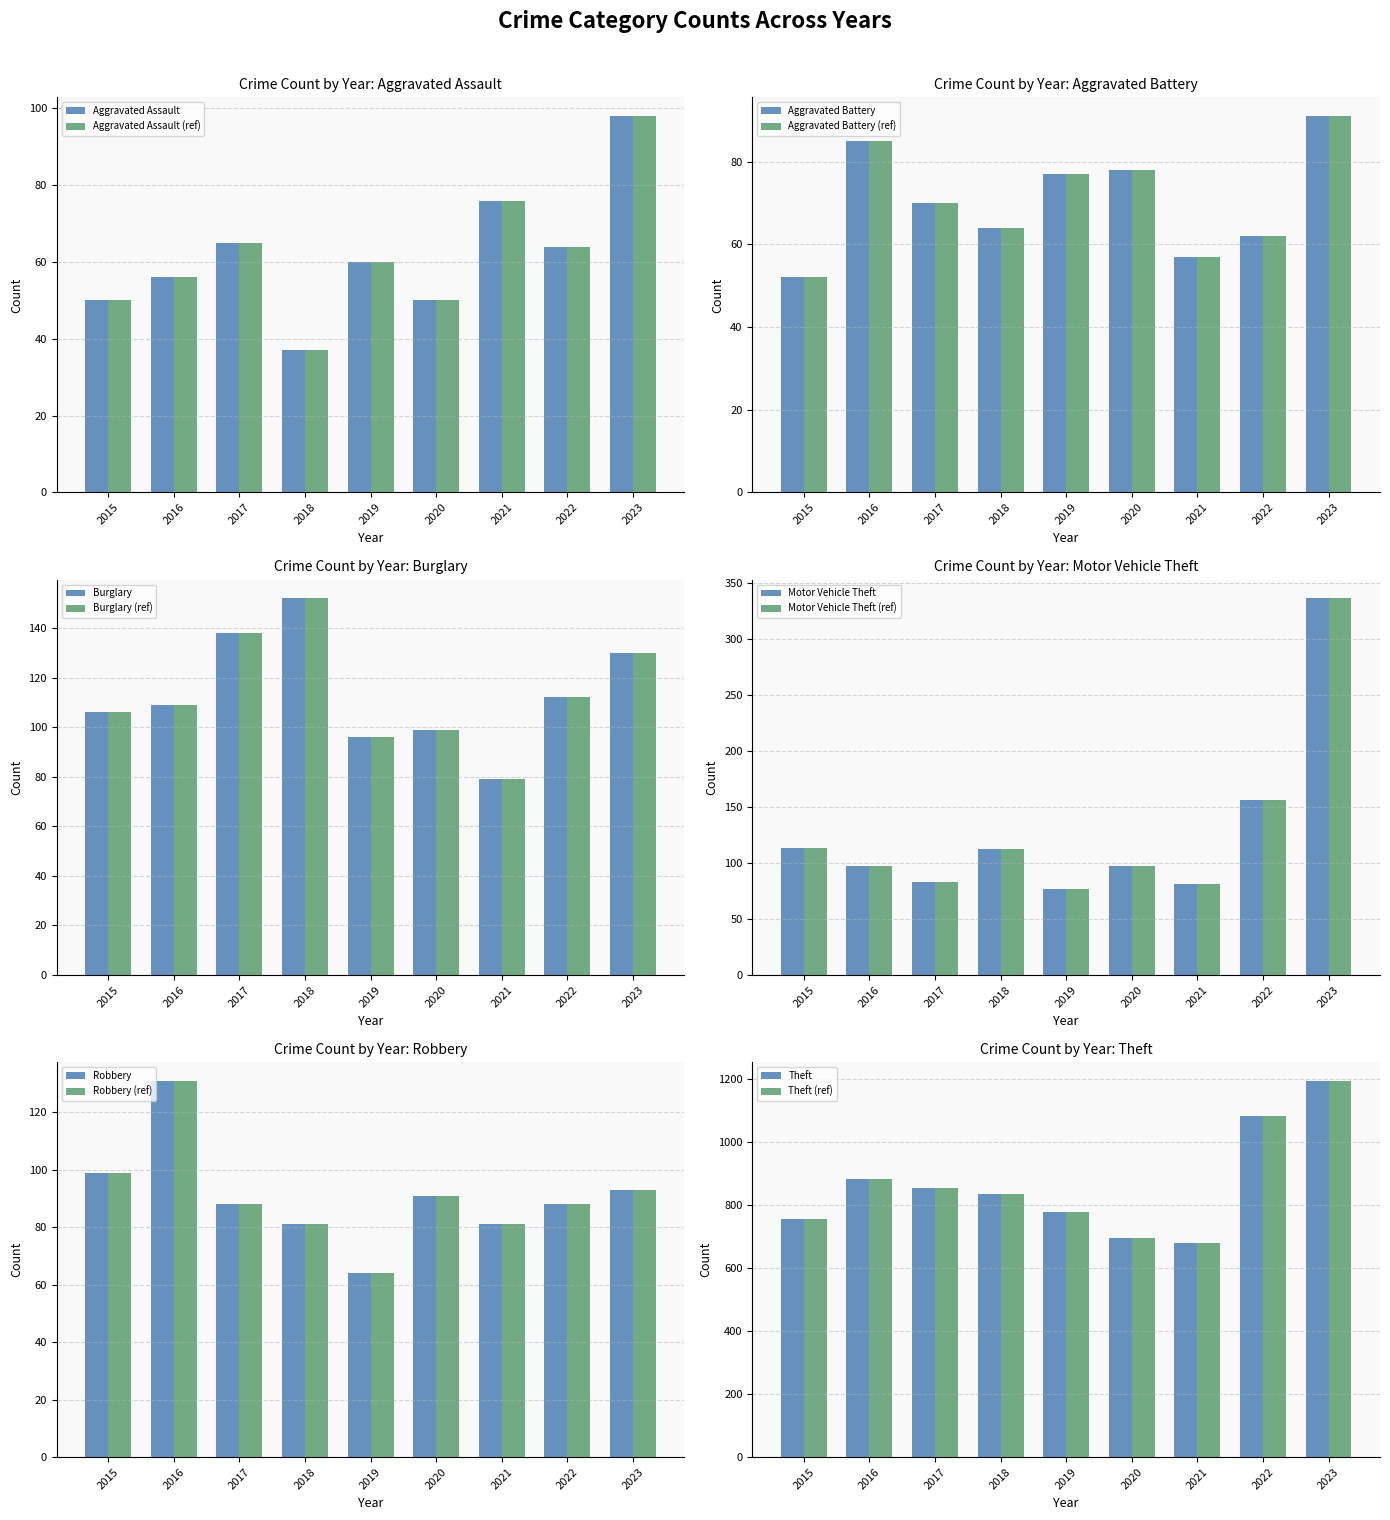

What is the value of the Robbery bar at the 9th from the left?

93